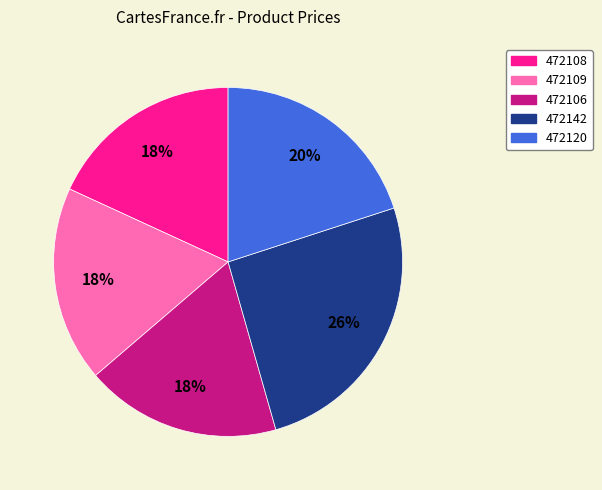

Is the sum of 472106 and 472142 greater than half?

No